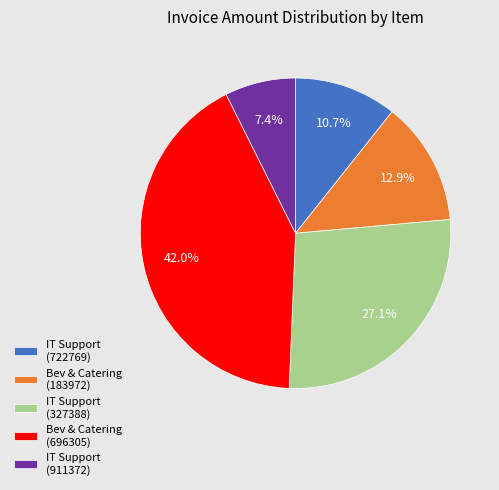

Approximately how many times larger is the value at Bev & Catering (183972) compared to IT Support (722769)?

1.2